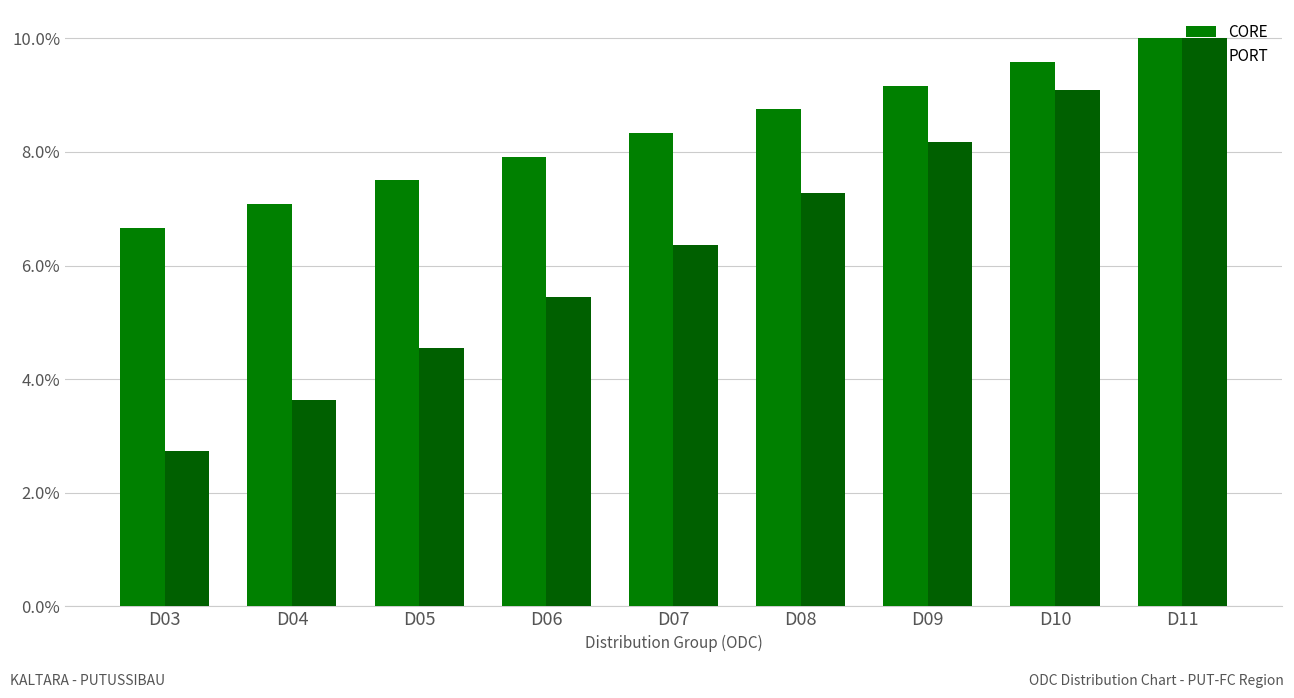

Which category has the highest value across all series?

D11